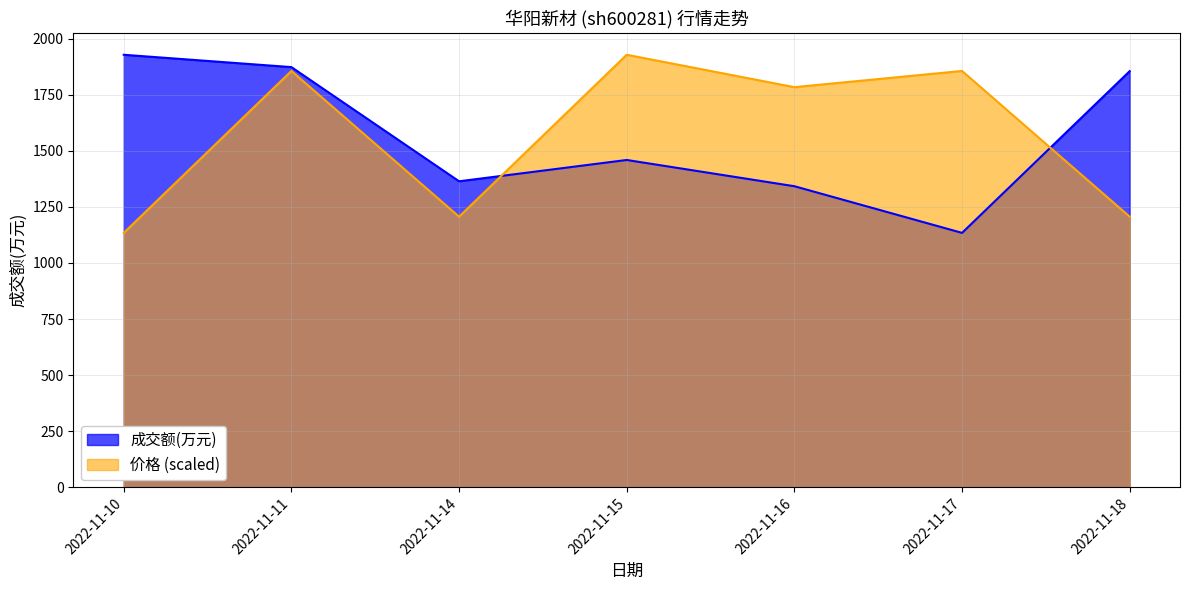

What is the difference between the highest and lowest values at 2022-11-15?

469.0